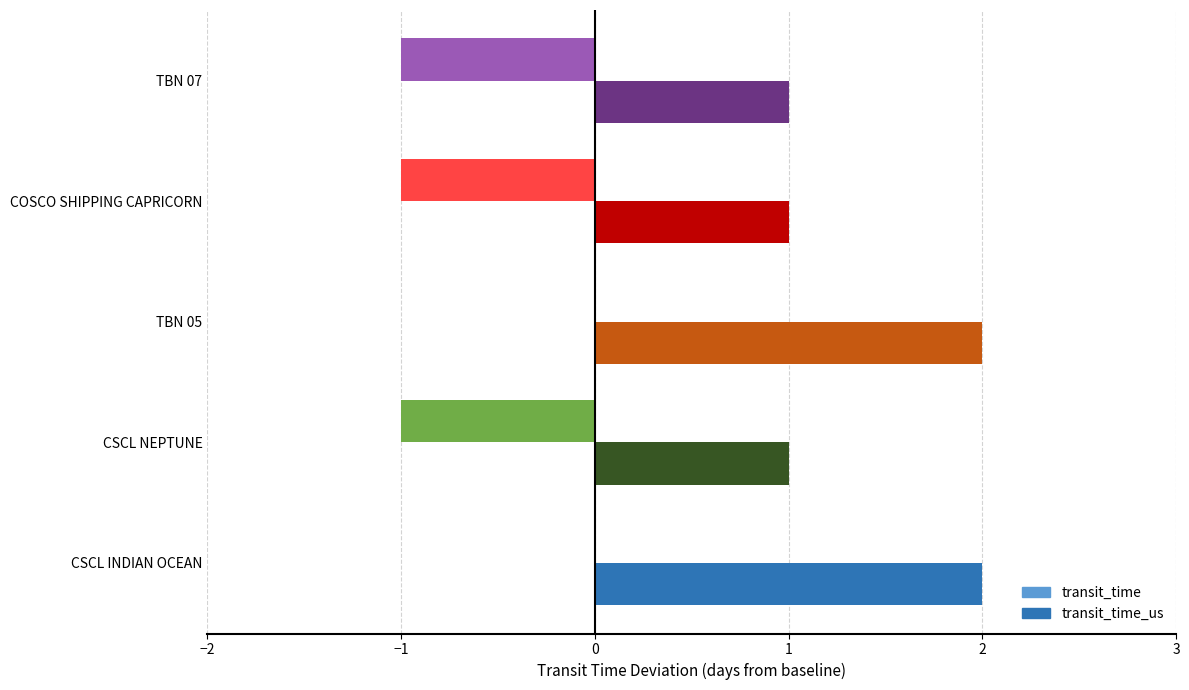

The transit_time_us series shows 2 at TBN 05. True or false?

True